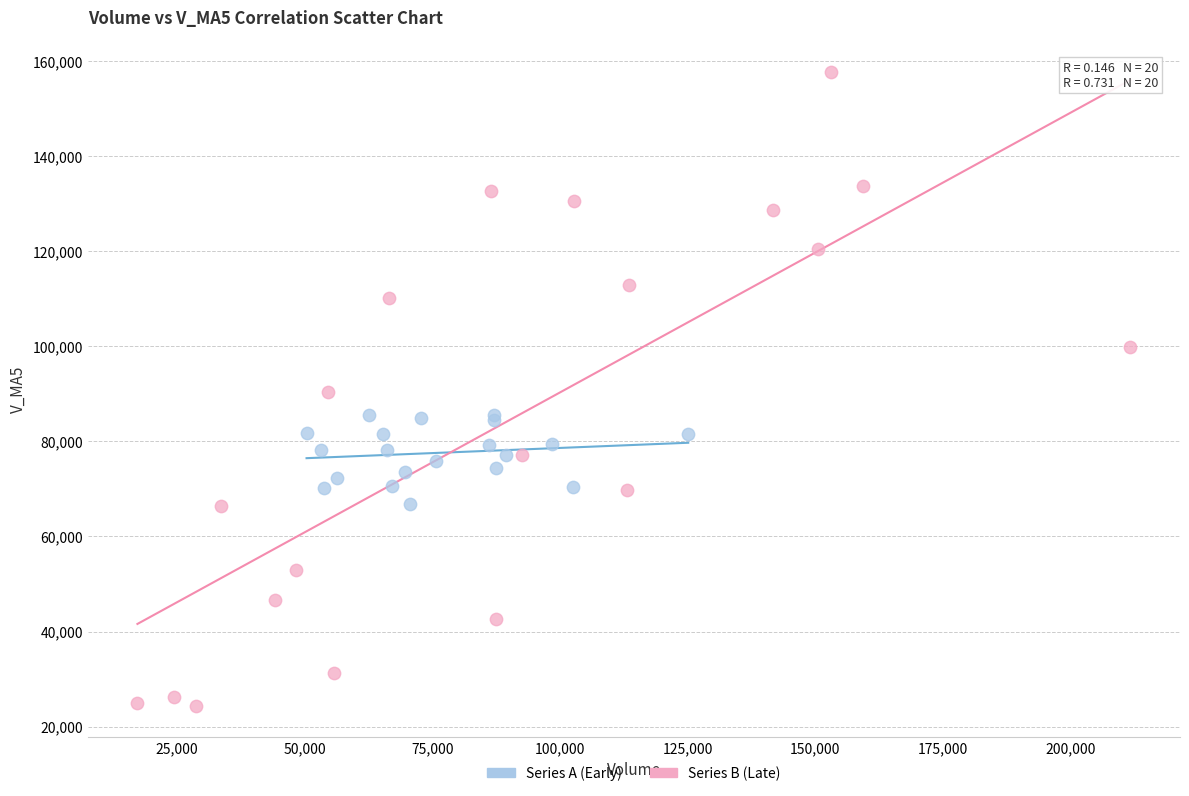

Which series contains the highest Y value?

Series B (Late)